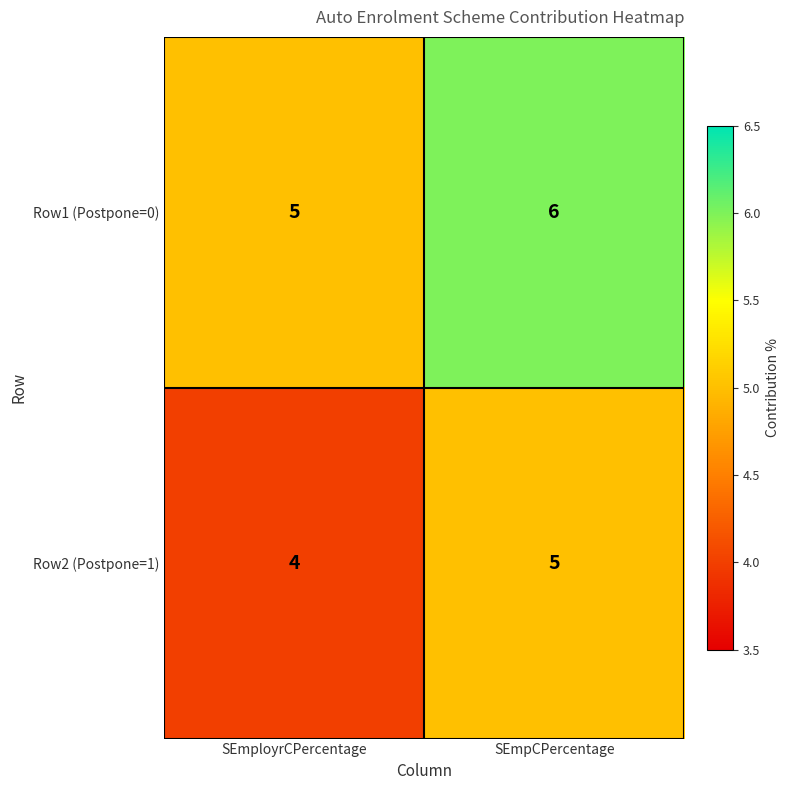

What is the maximum value shown in the chart?

6